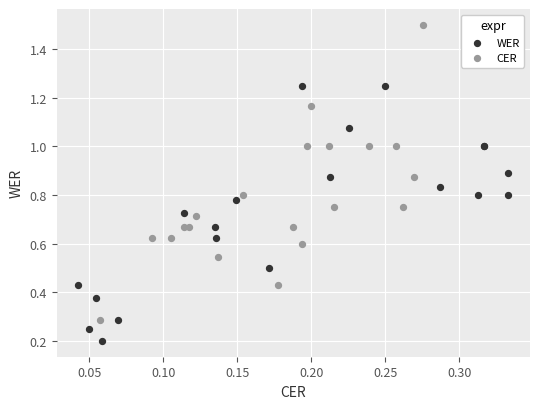

Which series contains the lowest Y value?

WER